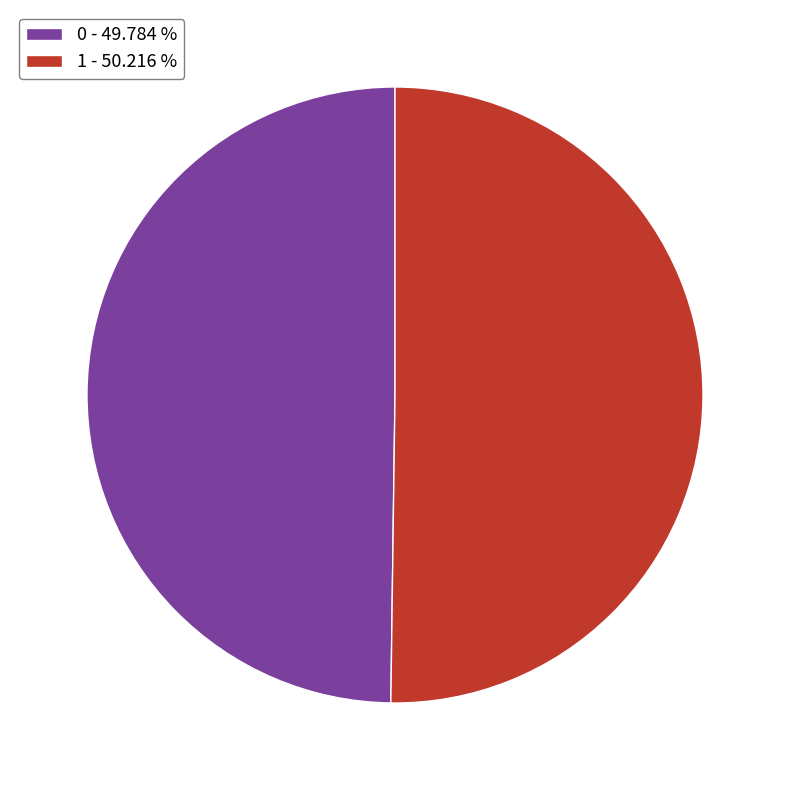

Combined, do 1 - 50.216 % and 0 - 49.784 % account for over 50%?

Yes